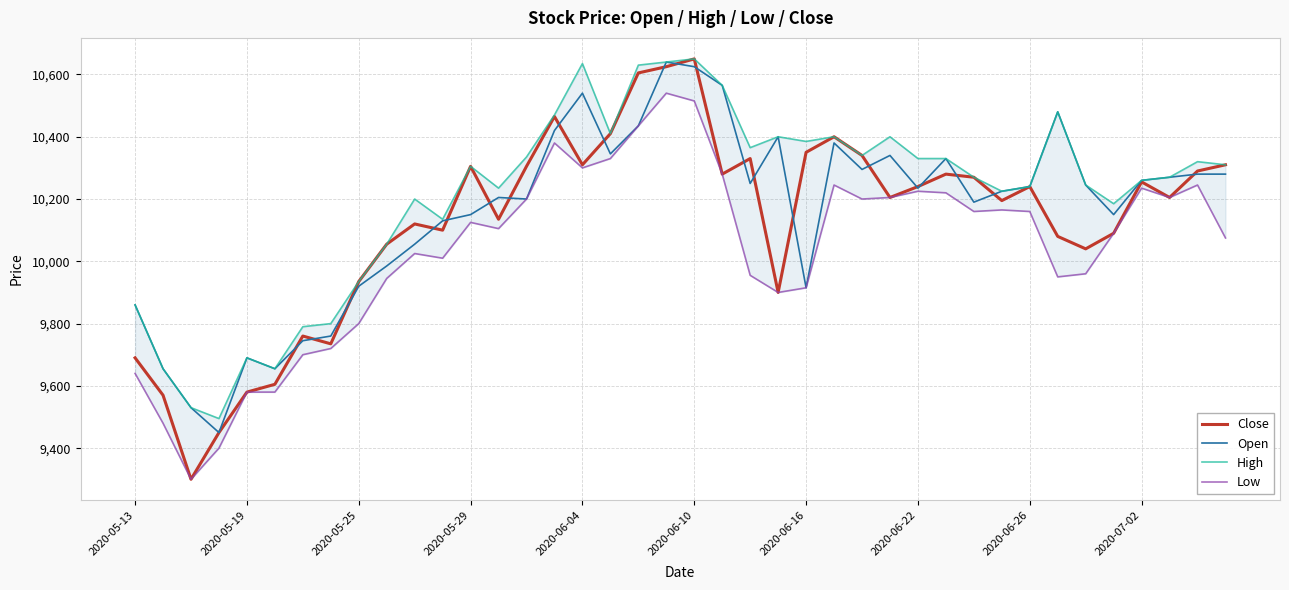

What is the sum of the Open values at 2020-06-26 and 2020-05-13?

20100